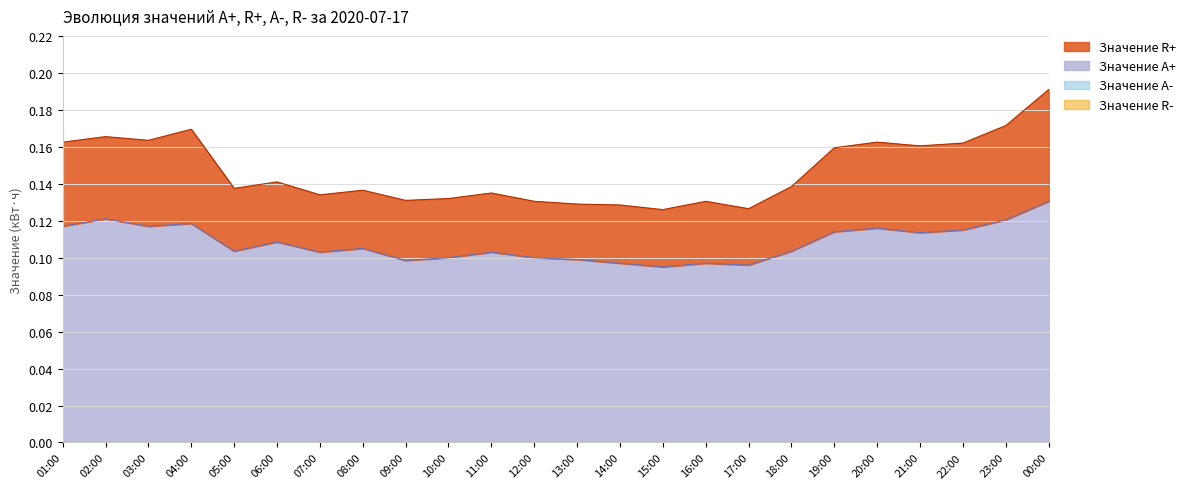

What is the sum of all Значение R+ values?

3.5